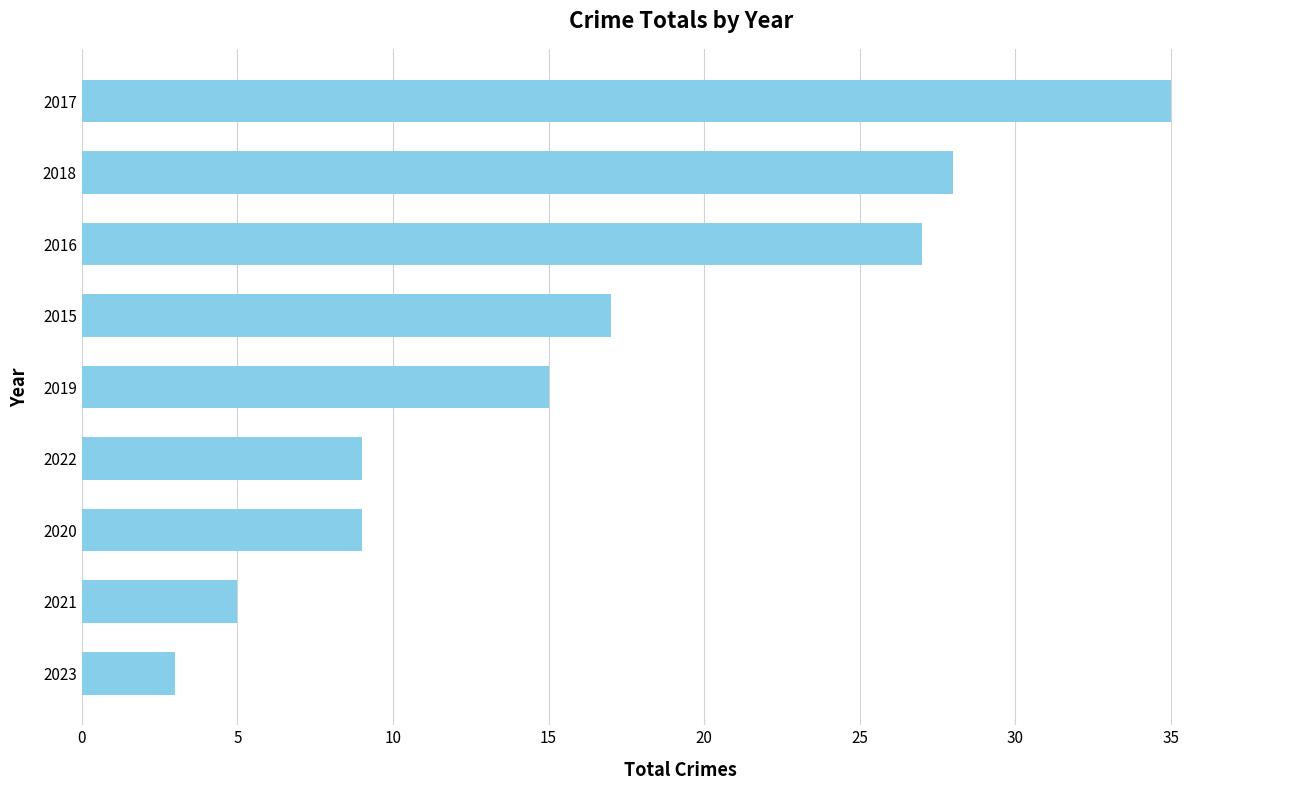

The chart shows a value of 9 at 2022. True or false?

True